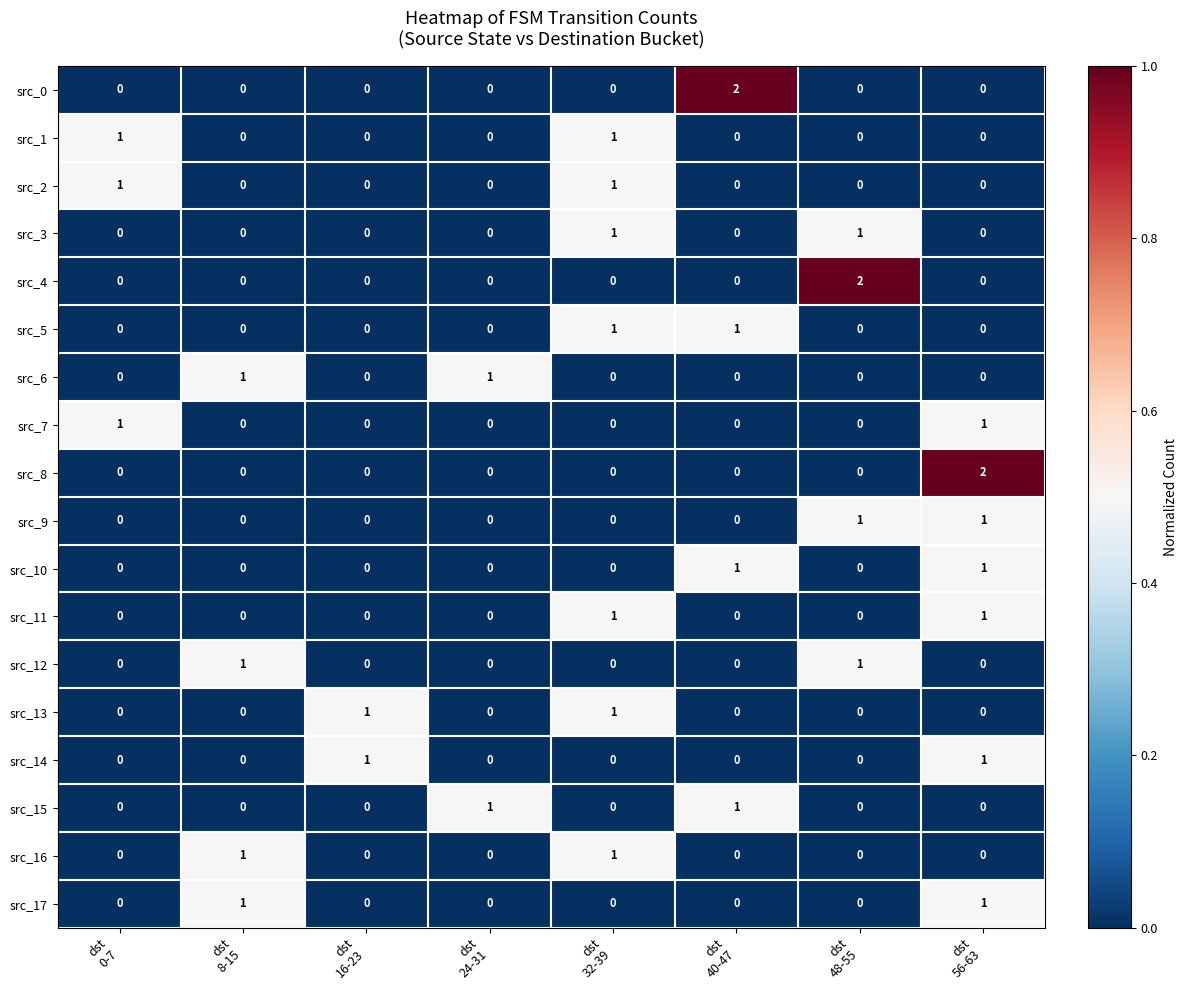

How many src_8 values are between 0 and 1?

7